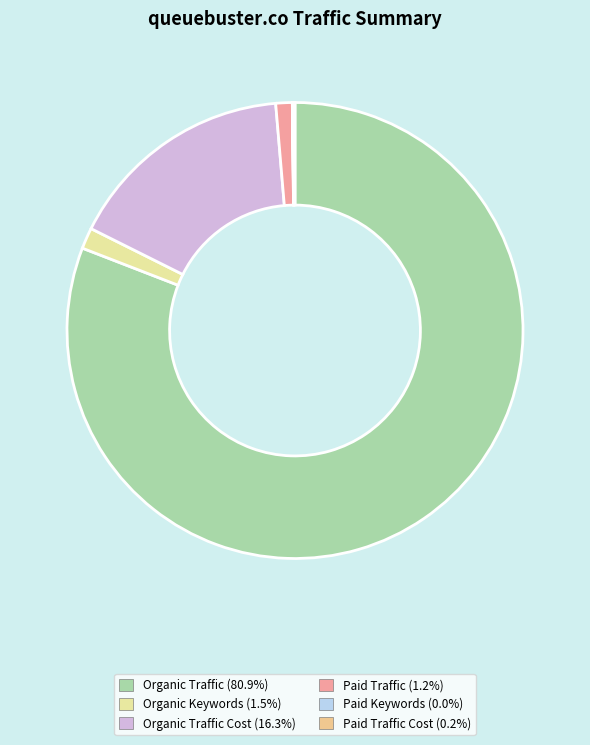

What is the largest slice in the pie chart?

Organic Traffic